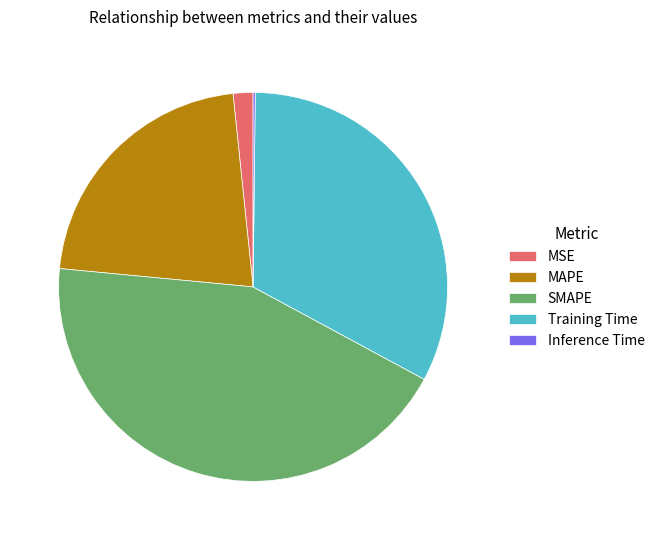

What is the ratio of the value at Training Time to the value at SMAPE?

0.7